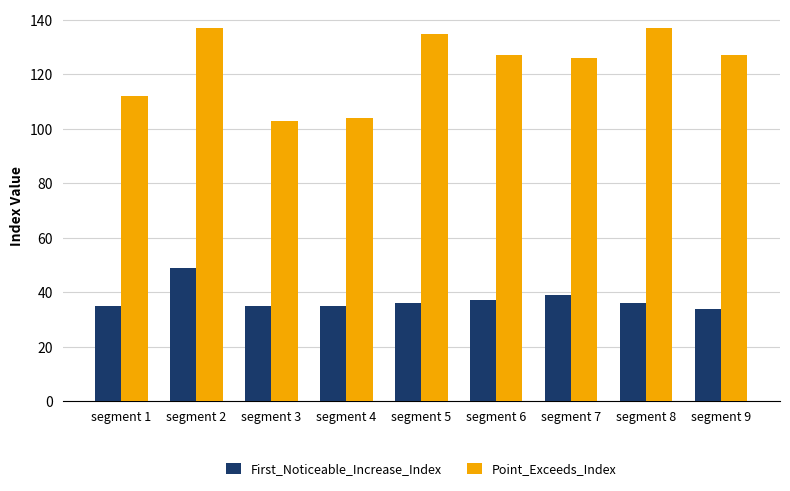

Reading left to right, extract all data points from this chart.

First_Noticeable_Increase_Index: segment 1=35	segment 2=49	segment 3=35	segment 4=35	segment 5=36	segment 6=37	segment 7=39	segment 8=36	segment 9=34
Point_Exceeds_Index: segment 1=112	segment 2=137	segment 3=103	segment 4=104	segment 5=135	segment 6=127	segment 7=126	segment 8=137	segment 9=127